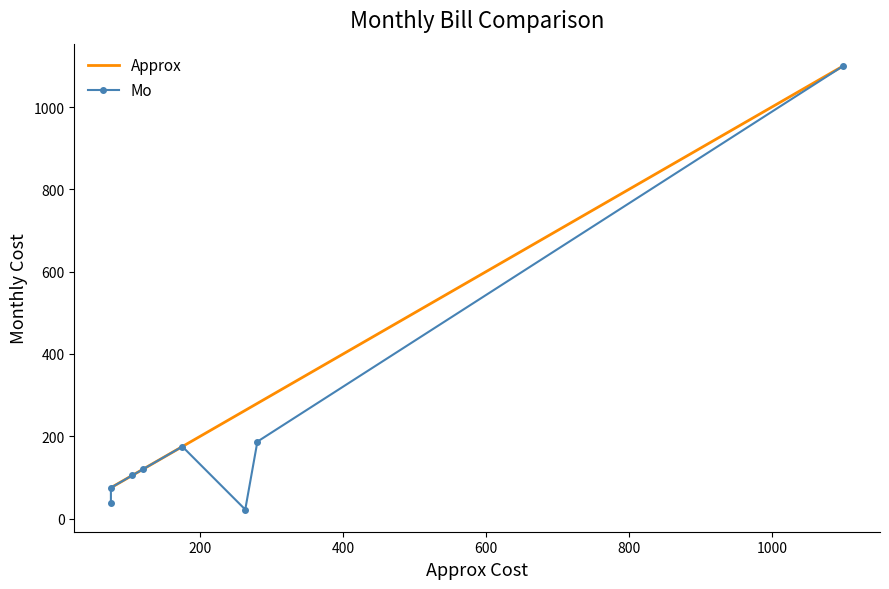

What is the value of the Approx point at the 2nd from the left?

75